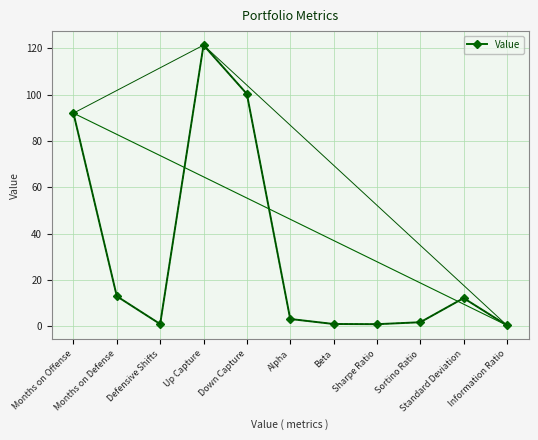

What is the difference between the maximum and minimum values?

120.9